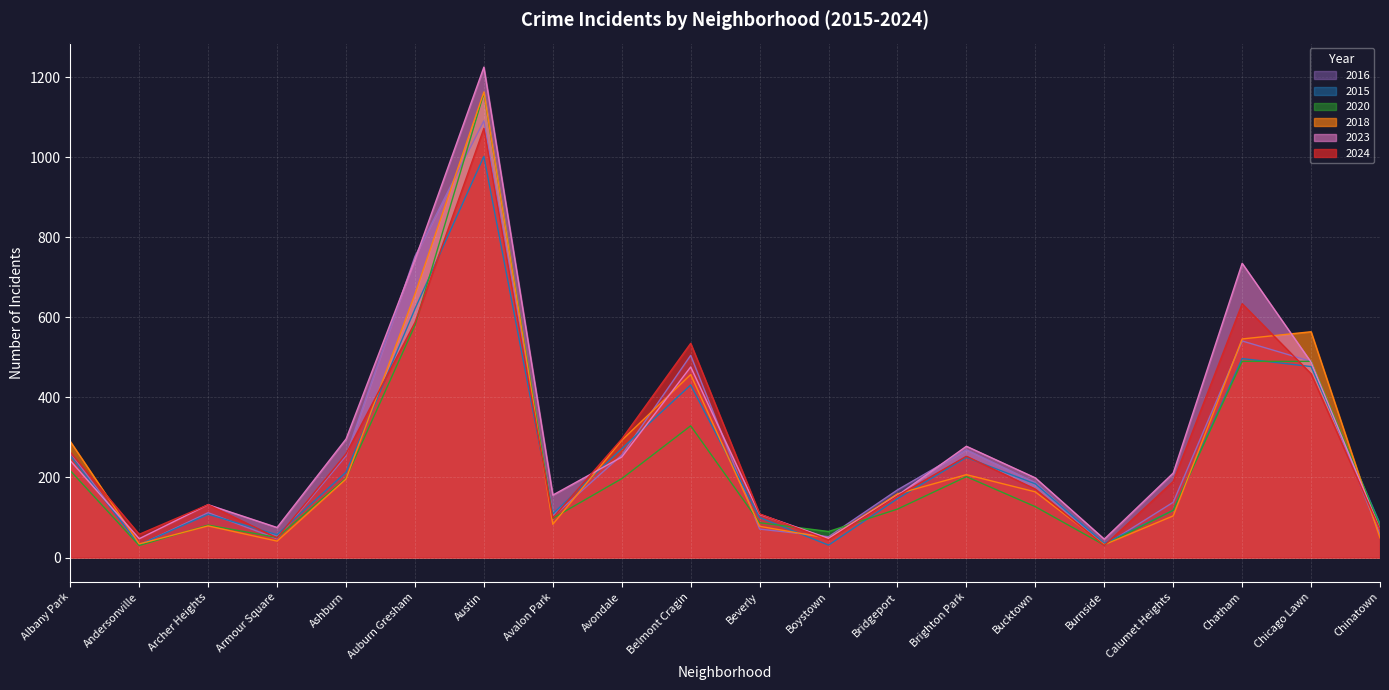

Which series has the widest spread of values?

2023